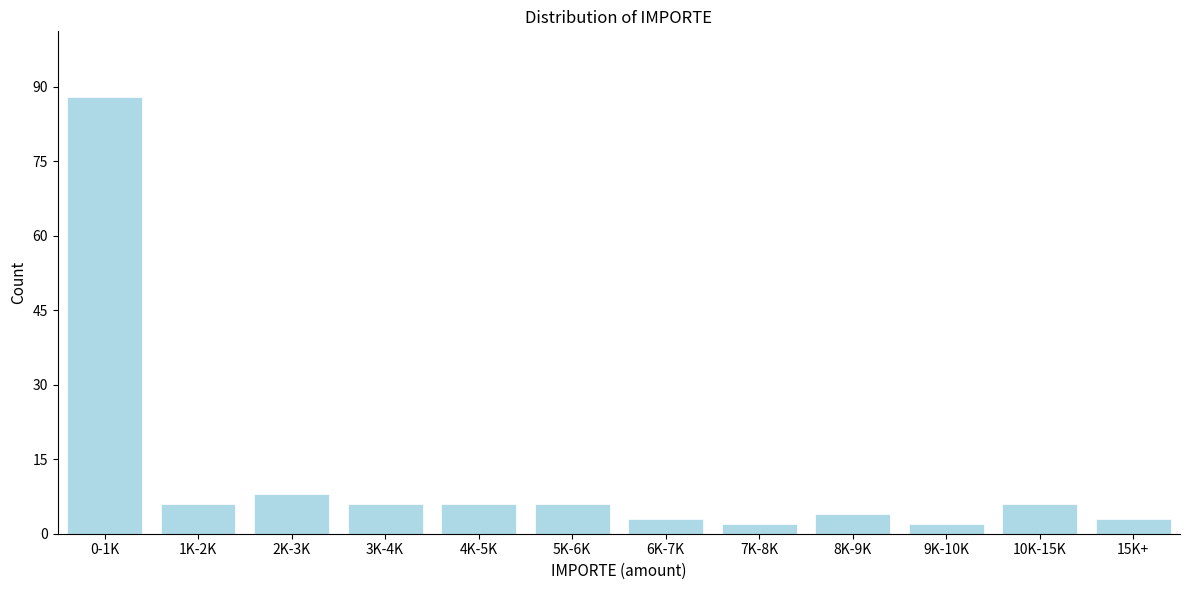

Reading left to right, list all the values displayed in this chart.

0-1K=88	1K-2K=6	2K-3K=8	3K-4K=6	4K-5K=6	5K-6K=6	6K-7K=3	7K-8K=2	8K-9K=4	9K-10K=2	10K-15K=6	15K+=3